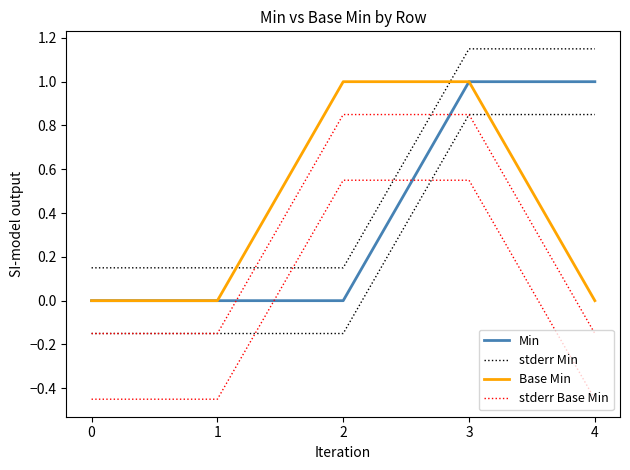

The value of stderr Min at 1 is 0.1. True or false?

True